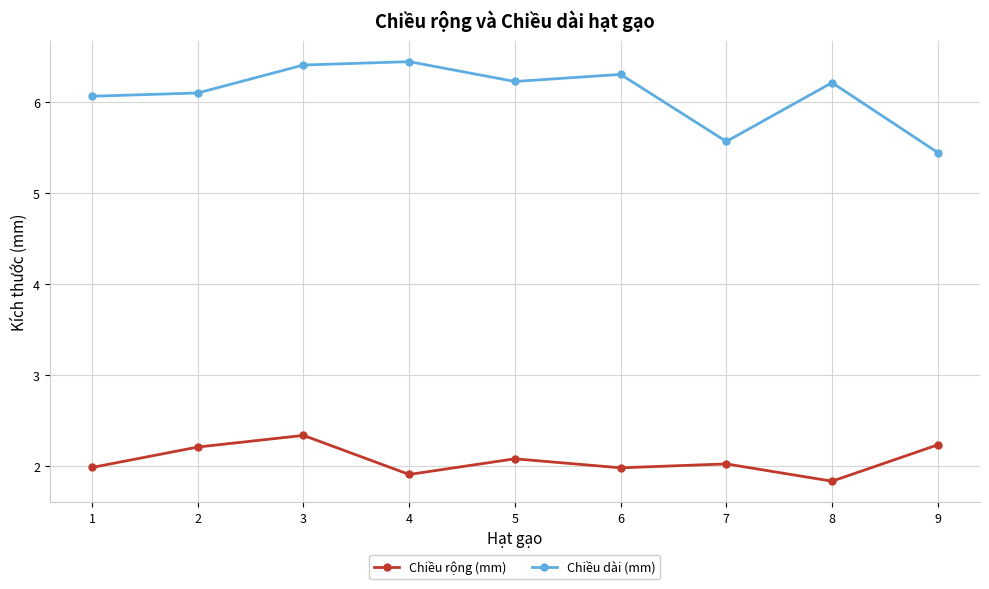

Which series has the largest total across all categories?

Chiều dài (mm)